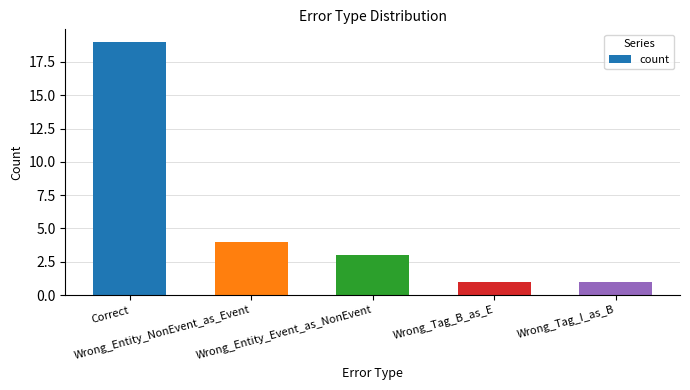

Is it true that the value at Wrong_Tag_B_as_E is 1?

True